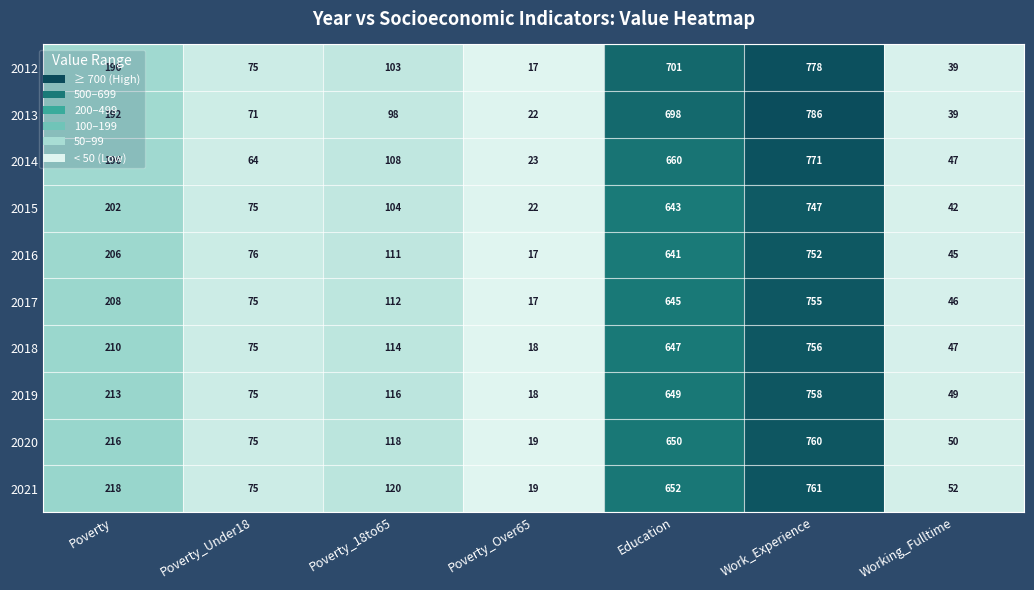

The 2020 series shows 960 at Education. True or false?

False